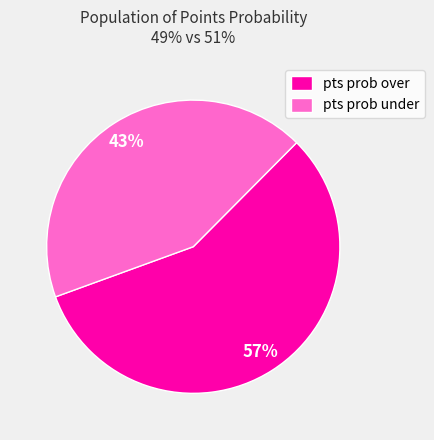

Rank the categories by value from highest to lowest.

pts prob over, pts prob under